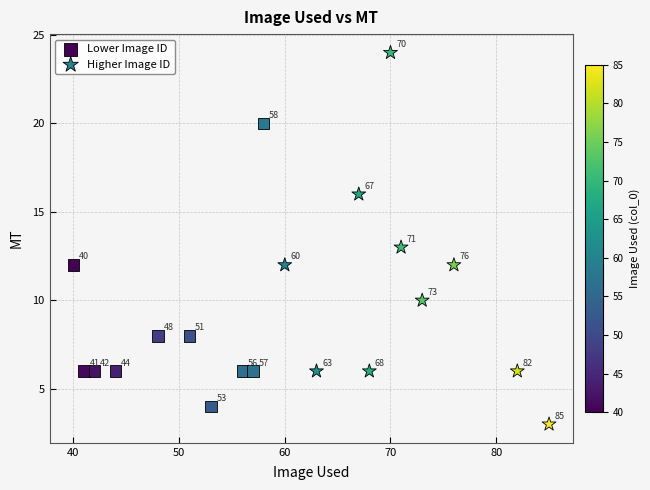

Which series reaches the maximum Y coordinate?

Higher Image ID